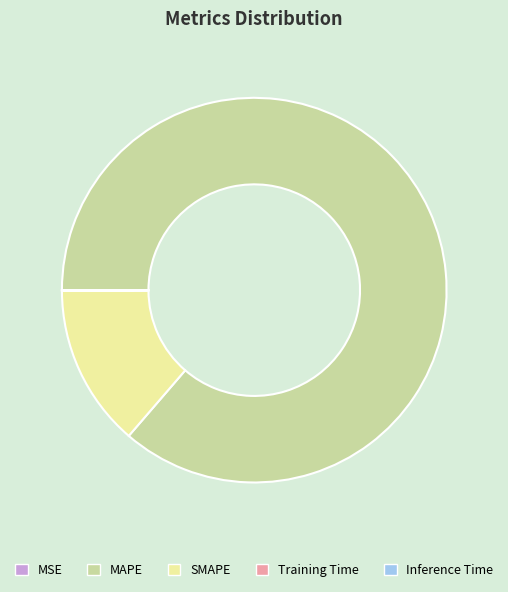

Do SMAPE and MAPE together represent more than half of the pie?

Yes